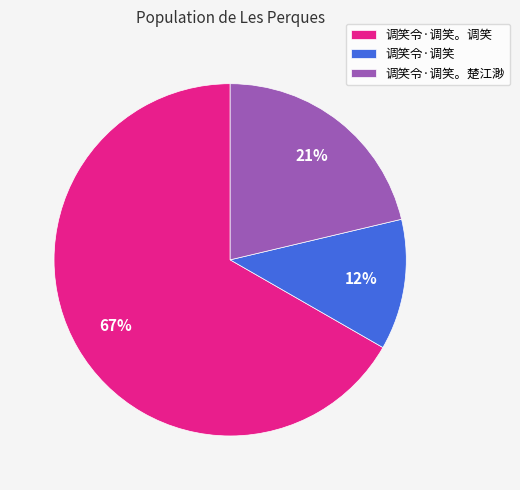

The 调笑令·调笑。楚江渺 slice represents 15% of the pie. True or false?

False